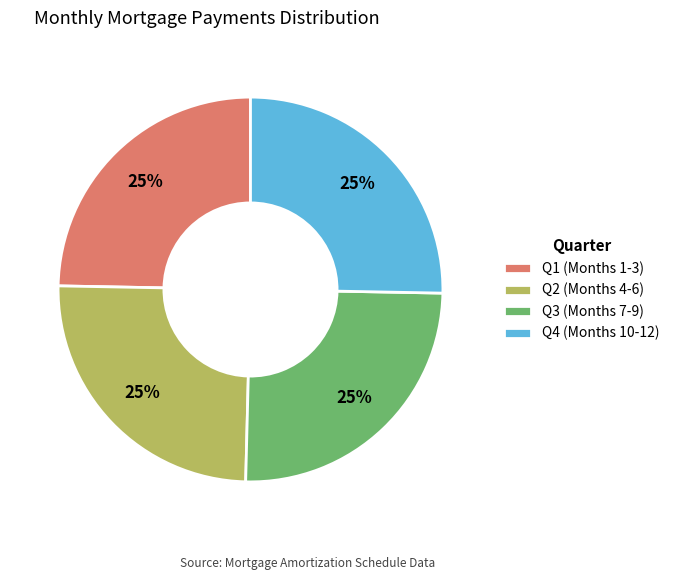

To the nearest percent, what is the combined percentage of Q4 (Months 10-12) and Q2 (Months 4-6)?

50%